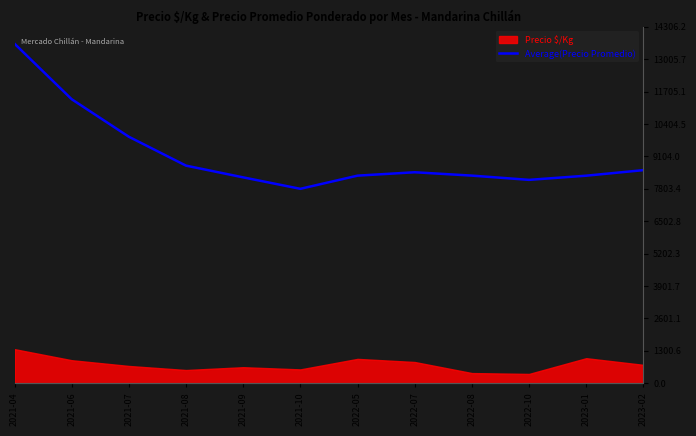

What is the difference between the maximum and minimum values?

5826.3